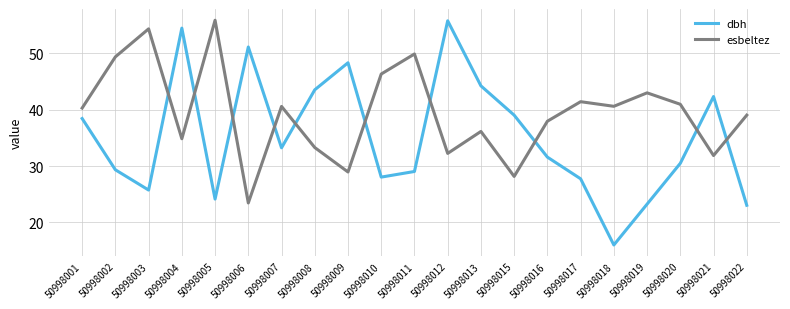

True or false: dbh and esbeltez intersect in this chart.

True